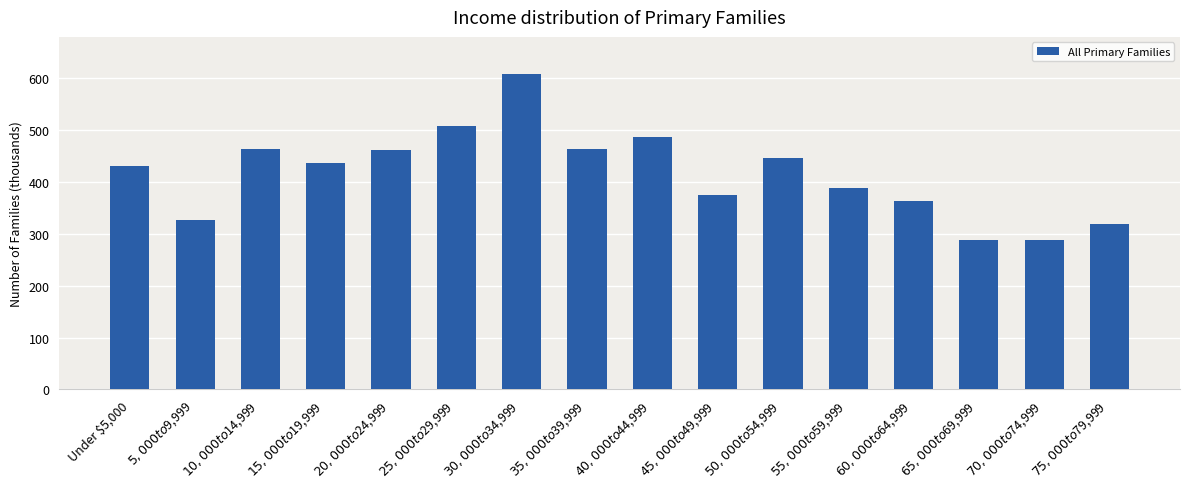

Approximately how many times larger is the value at $20,000 to $24,999 compared to $5,000 to $9,999?

1.4